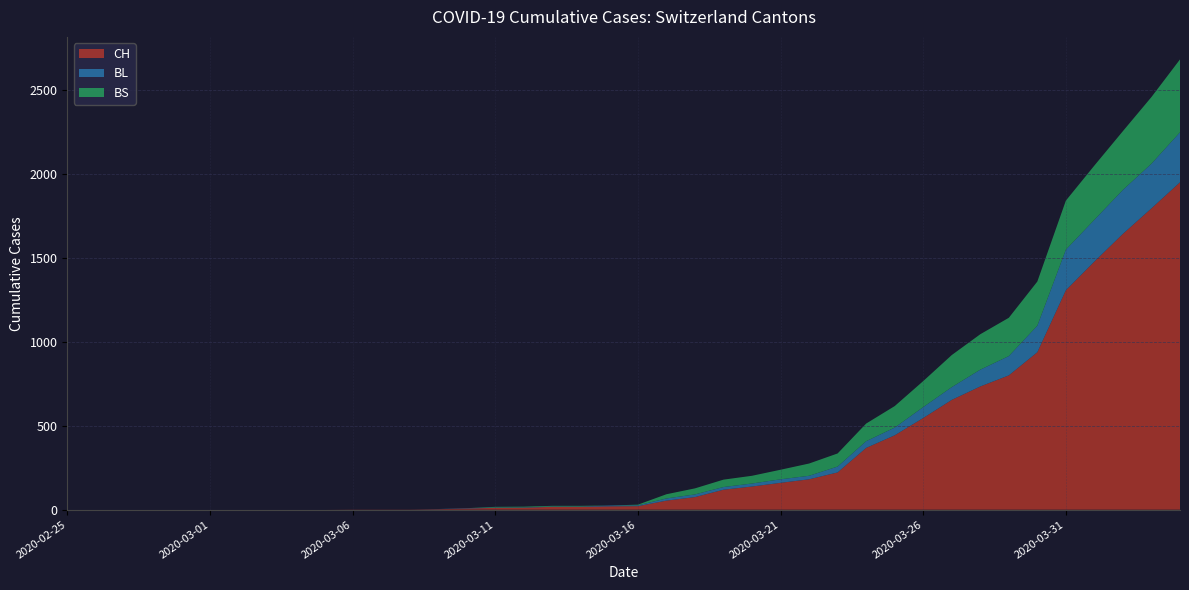

Reading right to left, transcribe all the data shown in this chart.

CH: 2020-04-04=1950	2020-04-03=1795	2020-04-02=1643	2020-04-01=1478	2020-03-31=1307	2020-03-30=938	2020-03-29=800	2020-03-28=734	2020-03-27=654	2020-03-26=546	2020-03-25=443	2020-03-24=368	2020-03-23=222	2020-03-22=181	2020-03-21=160	2020-03-20=138	2020-03-19=119	2020-03-18=75	2020-03-17=54	2020-03-16=21	2020-03-15=20	2020-03-14=17	2020-03-13=17	2020-03-12=12	2020-03-11=11	2020-03-10=7	2020-03-09=3	2020-03-08=1	2020-03-07=1	2020-03-06=1	2020-03-05=0	2020-03-04=0	2020-03-03=0	2020-03-02=0	2020-03-01=0	2020-02-29=0	2020-02-28=0	2020-02-27=0	2020-02-26=0	2020-02-25=0
BL: 2020-04-04=298	2020-04-03=266	2020-04-02=262	2020-04-01=249	2020-03-31=242	2020-03-30=158	2020-03-29=115	2020-03-28=100	2020-03-27=76	2020-03-26=65	2020-03-25=46	2020-03-24=40	2020-03-23=35	2020-03-22=21	2020-03-21=21	2020-03-20=18	2020-03-19=16	2020-03-18=16	2020-03-17=13	2020-03-16=5	2020-03-15=5	2020-03-14=2	2020-03-13=2	2020-03-12=2	2020-03-11=2	2020-03-10=2	2020-03-09=1	2020-03-08=0	2020-03-07=0	2020-03-06=0	2020-03-05=0	2020-03-04=0	2020-03-03=0	2020-03-02=0	2020-03-01=0	2020-02-29=0	2020-02-28=0	2020-02-27=0	2020-02-26=0	2020-02-25=0
BS: 2020-04-04=434	2020-04-03=397	2020-04-02=350	2020-04-01=323	2020-03-31=292	2020-03-30=263	2020-03-29=228	2020-03-28=211	2020-03-27=191	2020-03-26=155	2020-03-25=128	2020-03-24=105	2020-03-23=78	2020-03-22=73	2020-03-21=57	2020-03-20=46	2020-03-19=44	2020-03-18=36	2020-03-17=25	2020-03-16=4	2020-03-15=0	2020-03-14=4	2020-03-13=4	2020-03-12=4	2020-03-11=4	2020-03-10=0	2020-03-09=0	2020-03-08=0	2020-03-07=0	2020-03-06=0	2020-03-05=0	2020-03-04=0	2020-03-03=0	2020-03-02=0	2020-03-01=0	2020-02-29=0	2020-02-28=0	2020-02-27=0	2020-02-26=0	2020-02-25=0